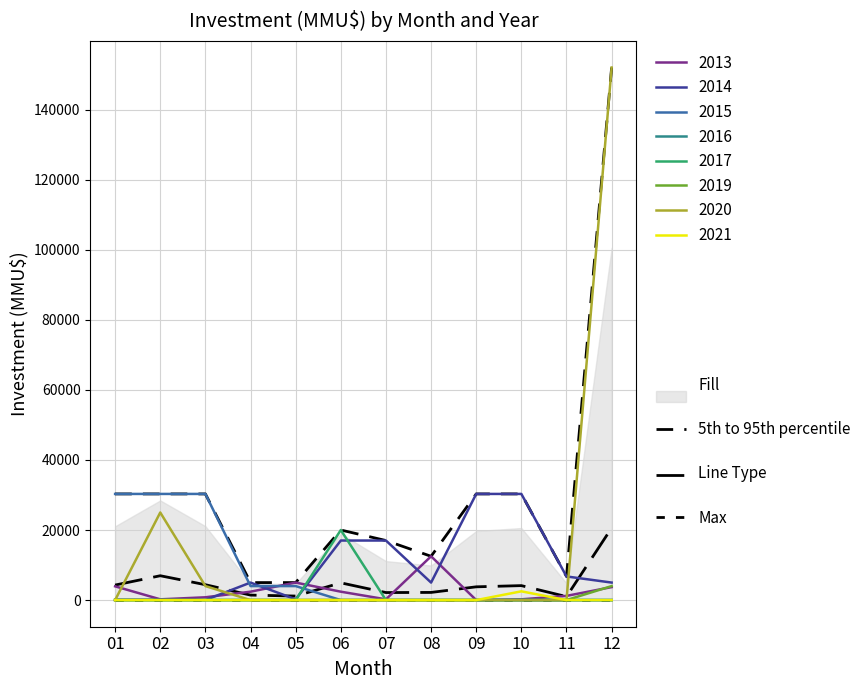

True or false: Min and Mean cross at least once.

False